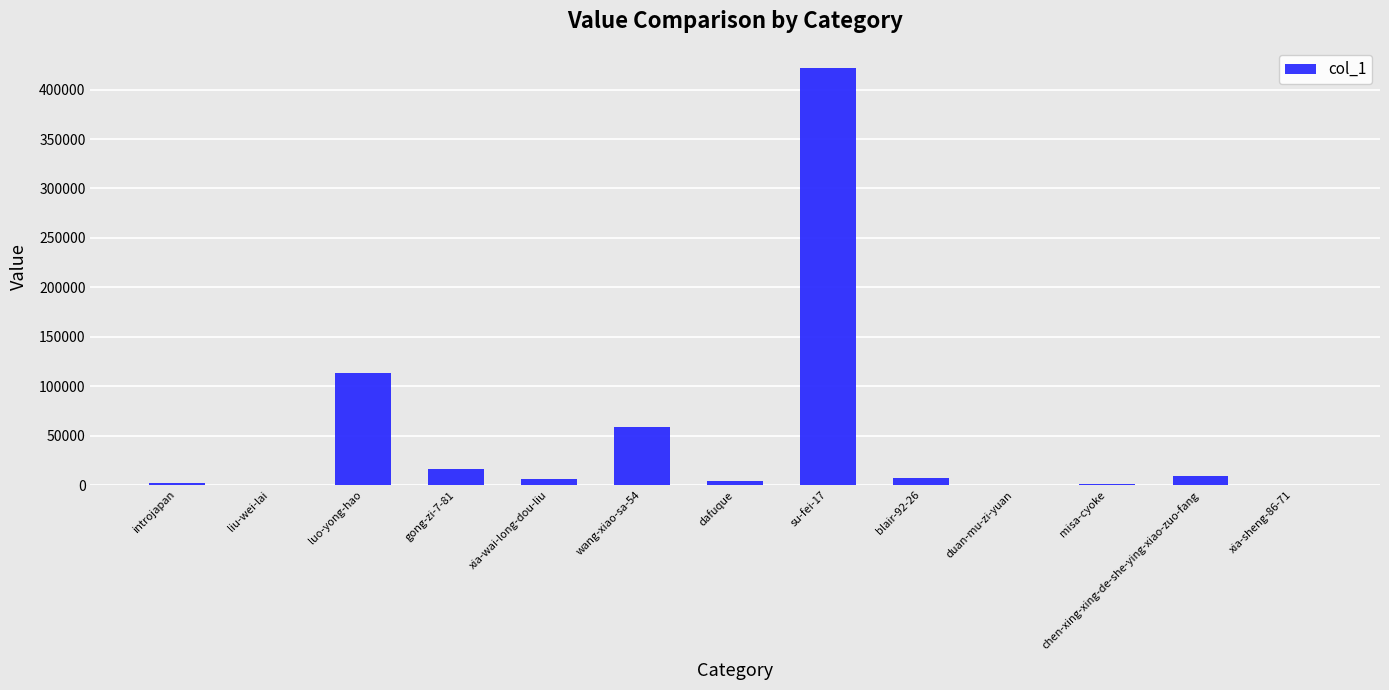

What is the maximum value shown in the chart?

421594